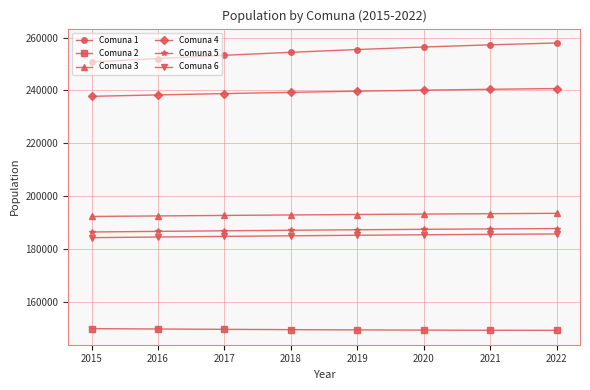

What is the sum of all Comuna 3 values?

1544032